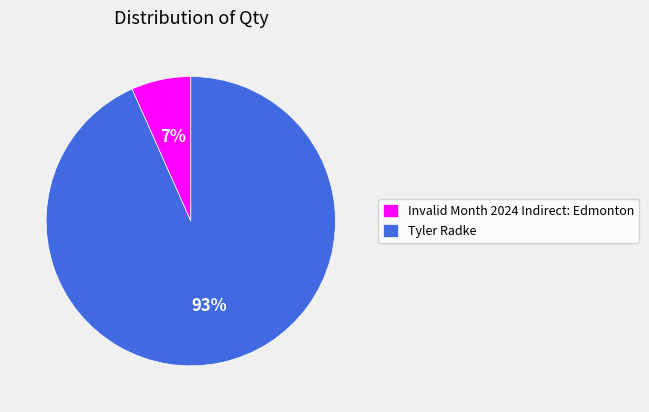

What is the majority slice?

Tyler Radke